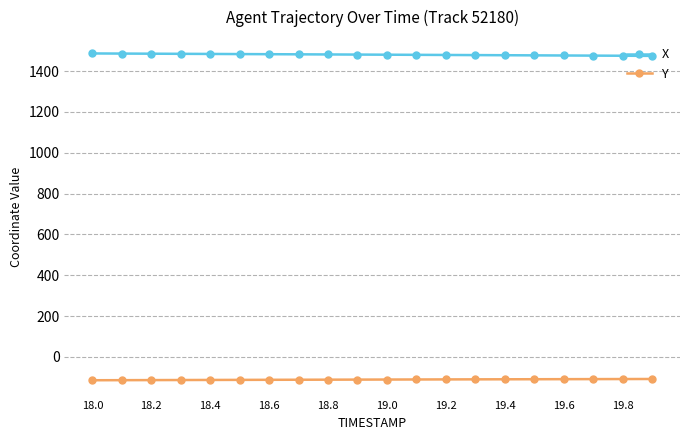

True or false: Y and X intersect in this chart.

False